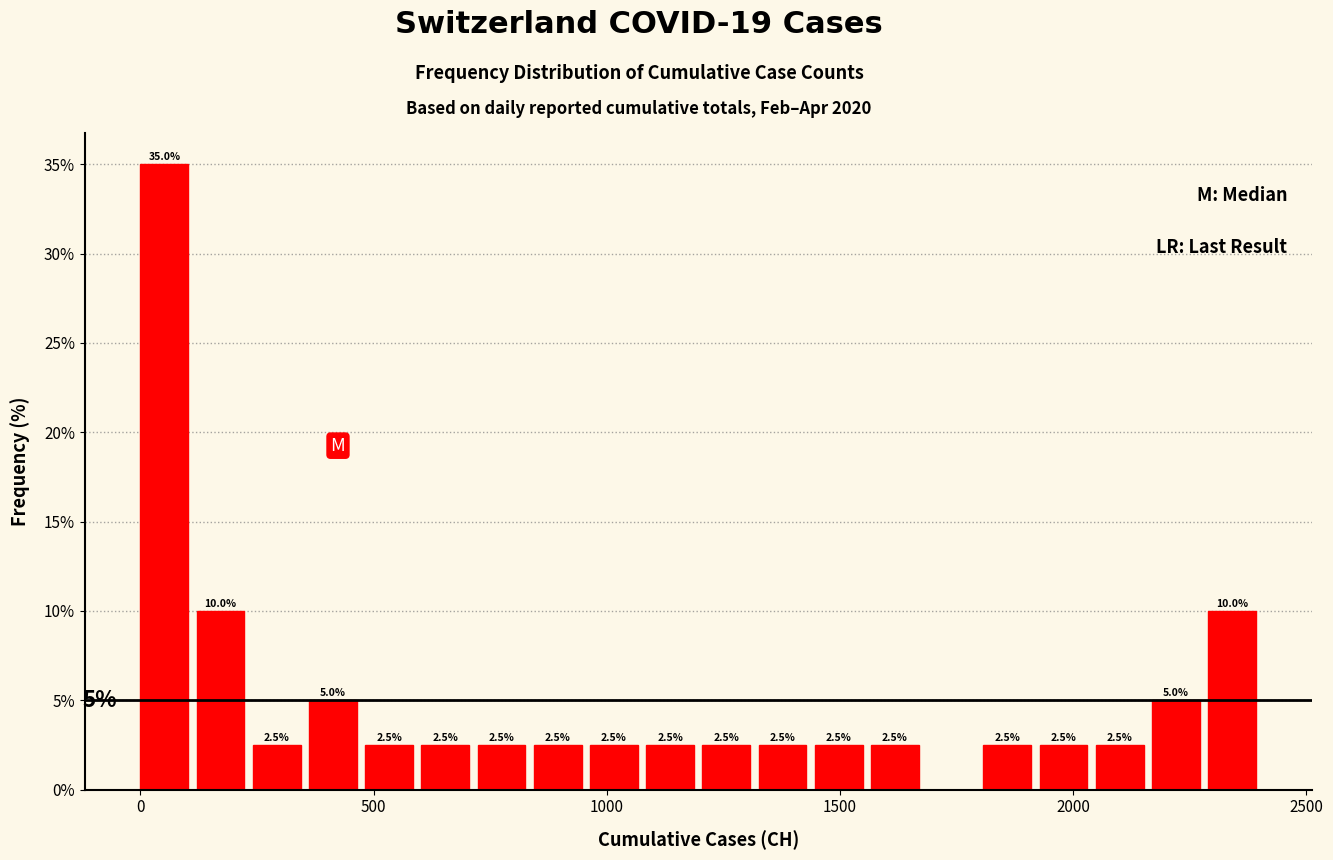

Around what value on the x-axis is the tallest bar? Give the approximate position of its centre, as read against the axis.

50